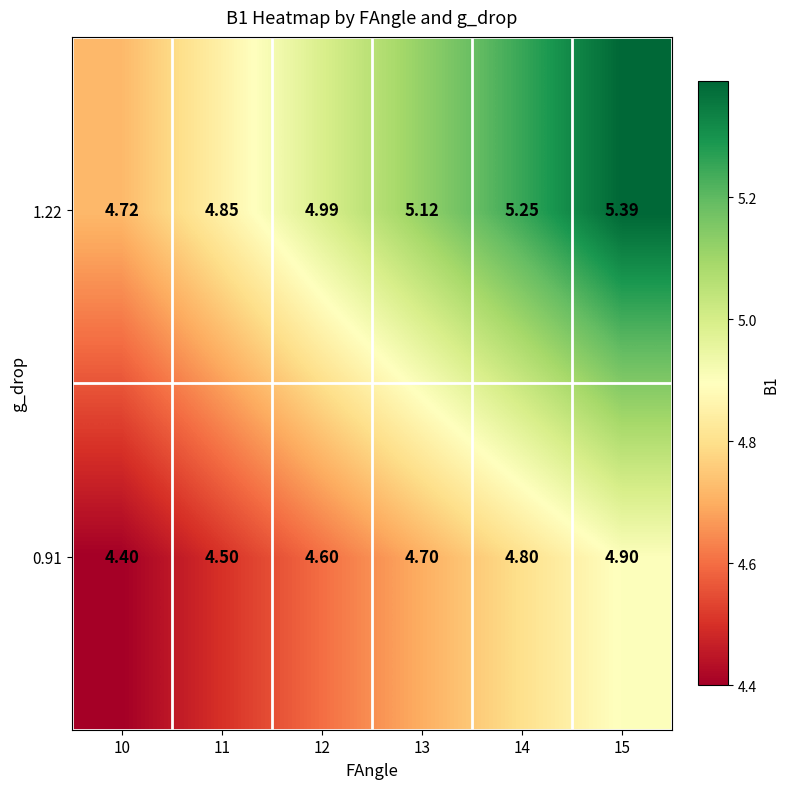

Count the number of categories in the chart.

6